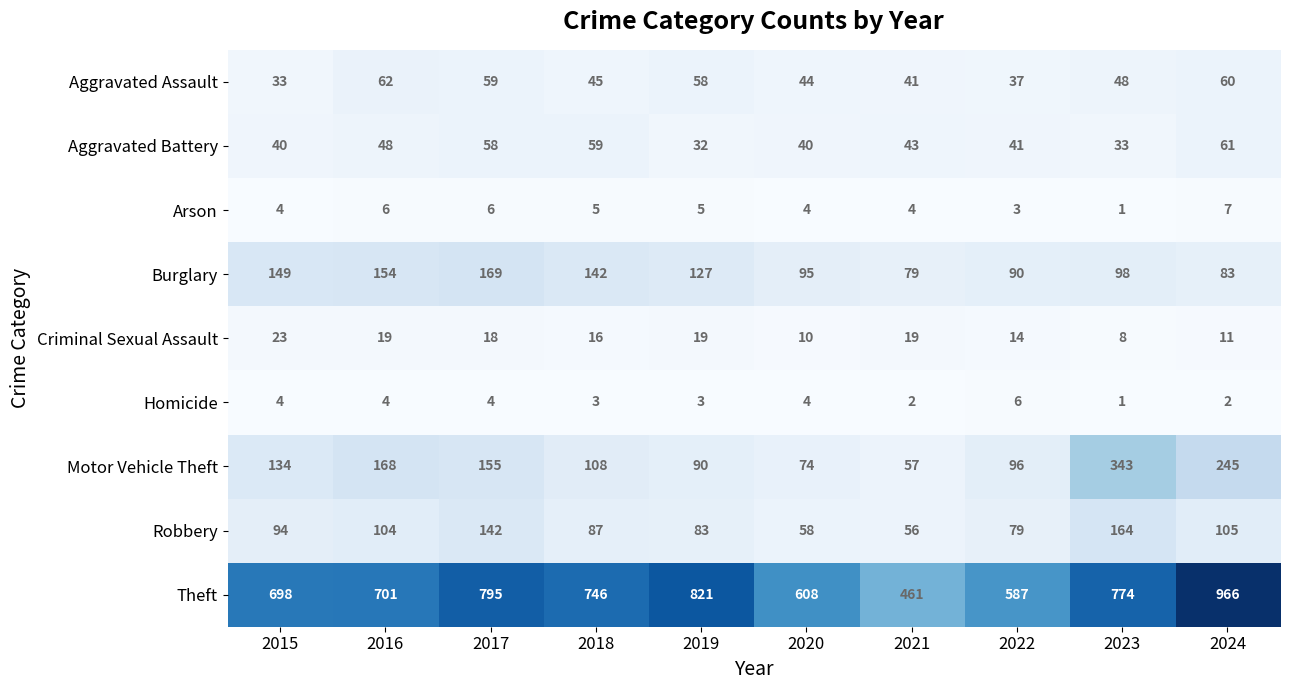

Is it true that Aggravated Battery equals 61 at 2024?

True